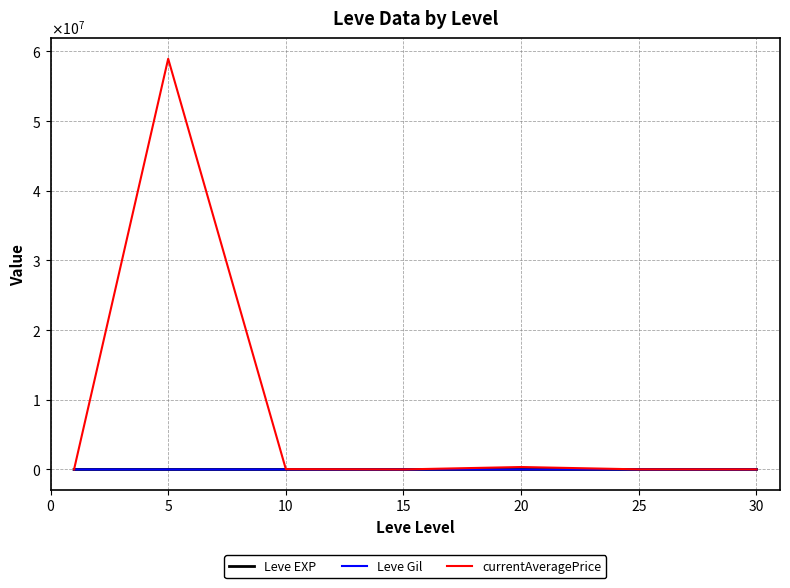

Does the chart have visible grid lines?

Yes